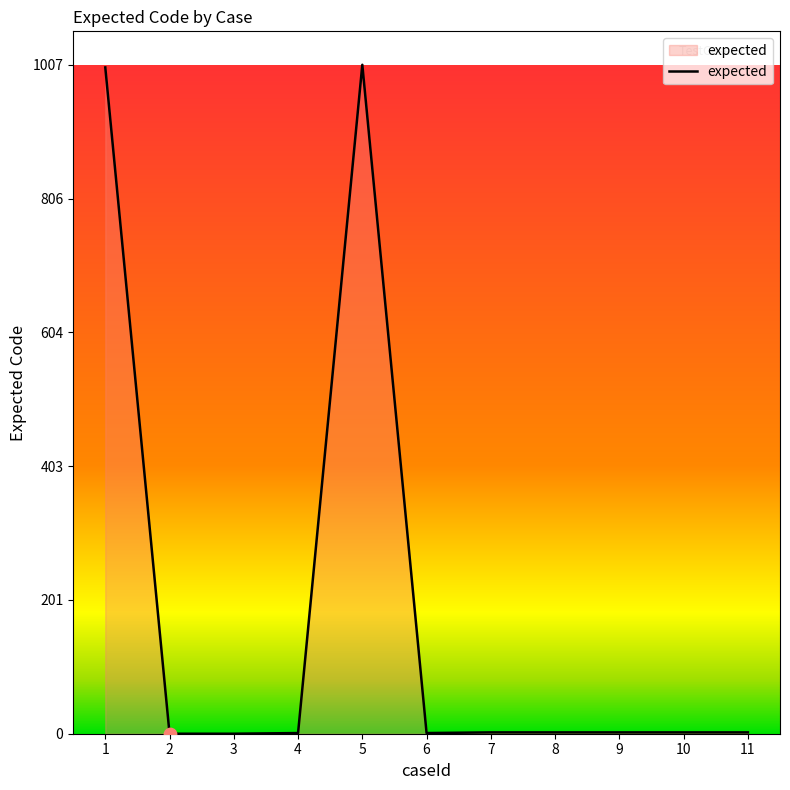

Between 9 and 1, which is larger?

1